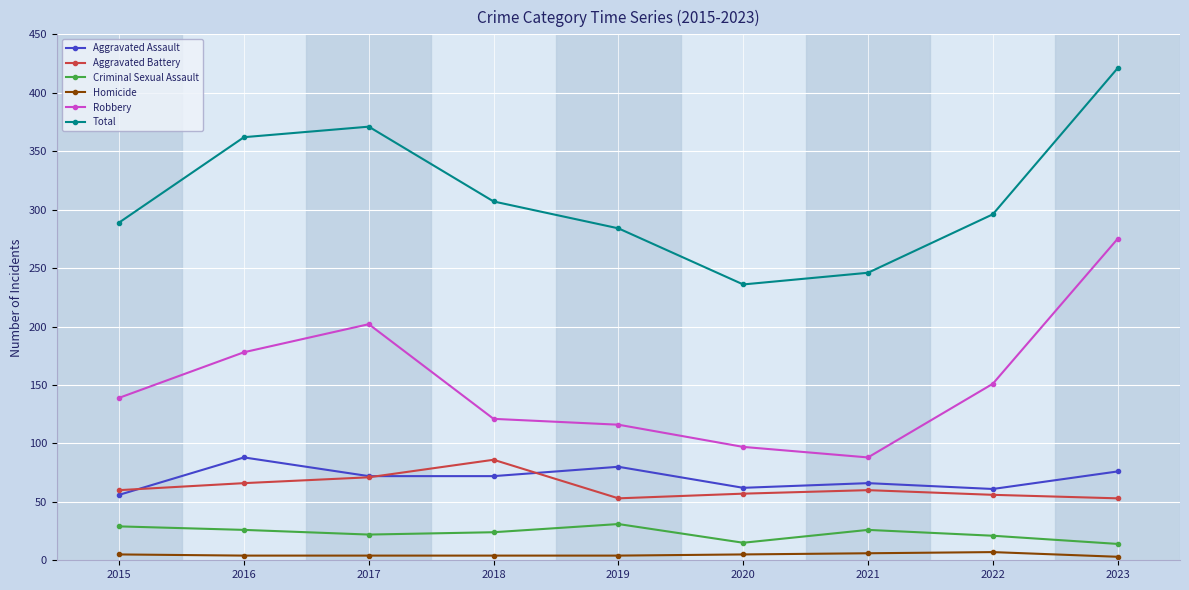

Which category has the lowest value in the Total series?

2020